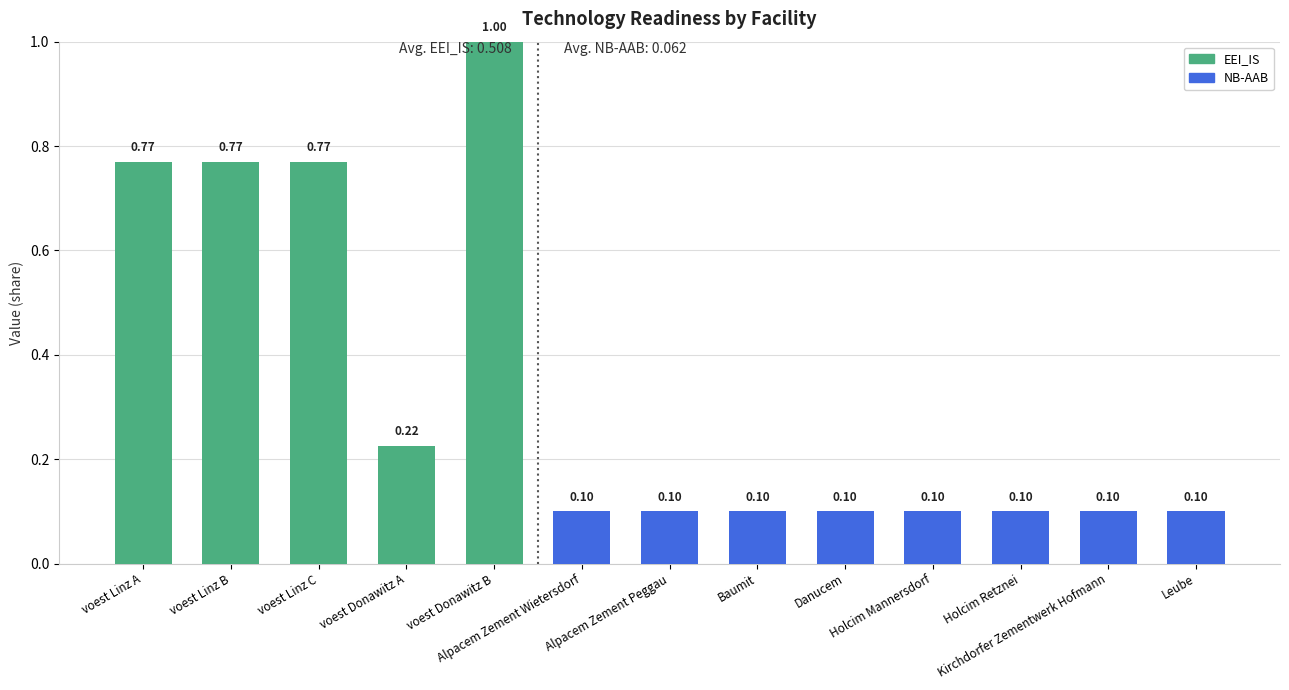

What are all the series names shown in the legend?

EEI_IS, NB-AAB